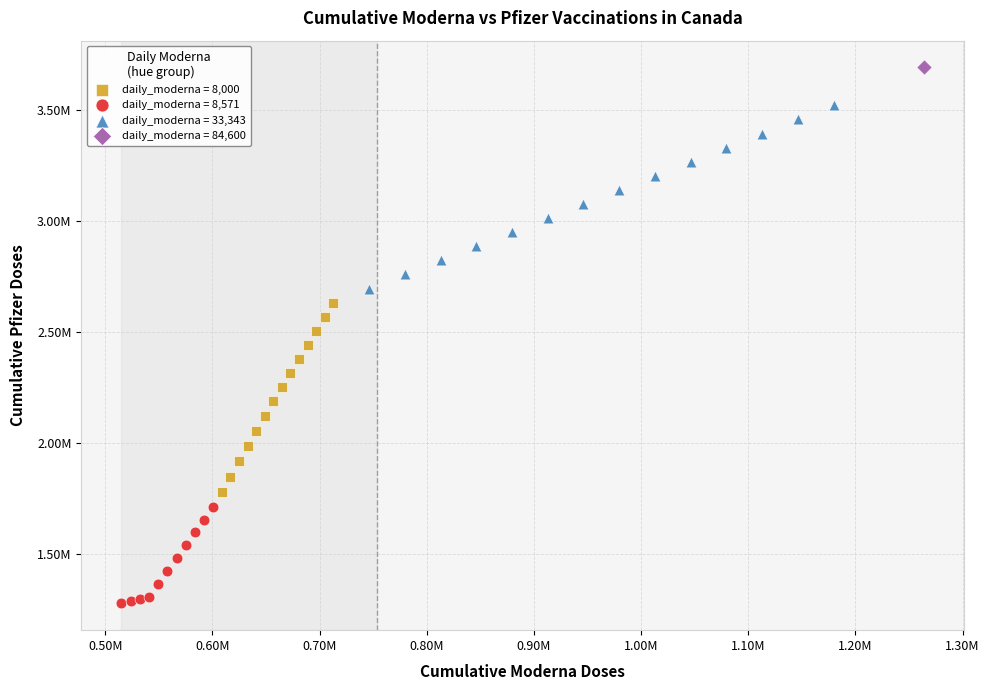

What are all the series names shown in the legend?

daily_moderna = 8,000, daily_moderna = 8,571, daily_moderna = 33,343, daily_moderna = 84,600